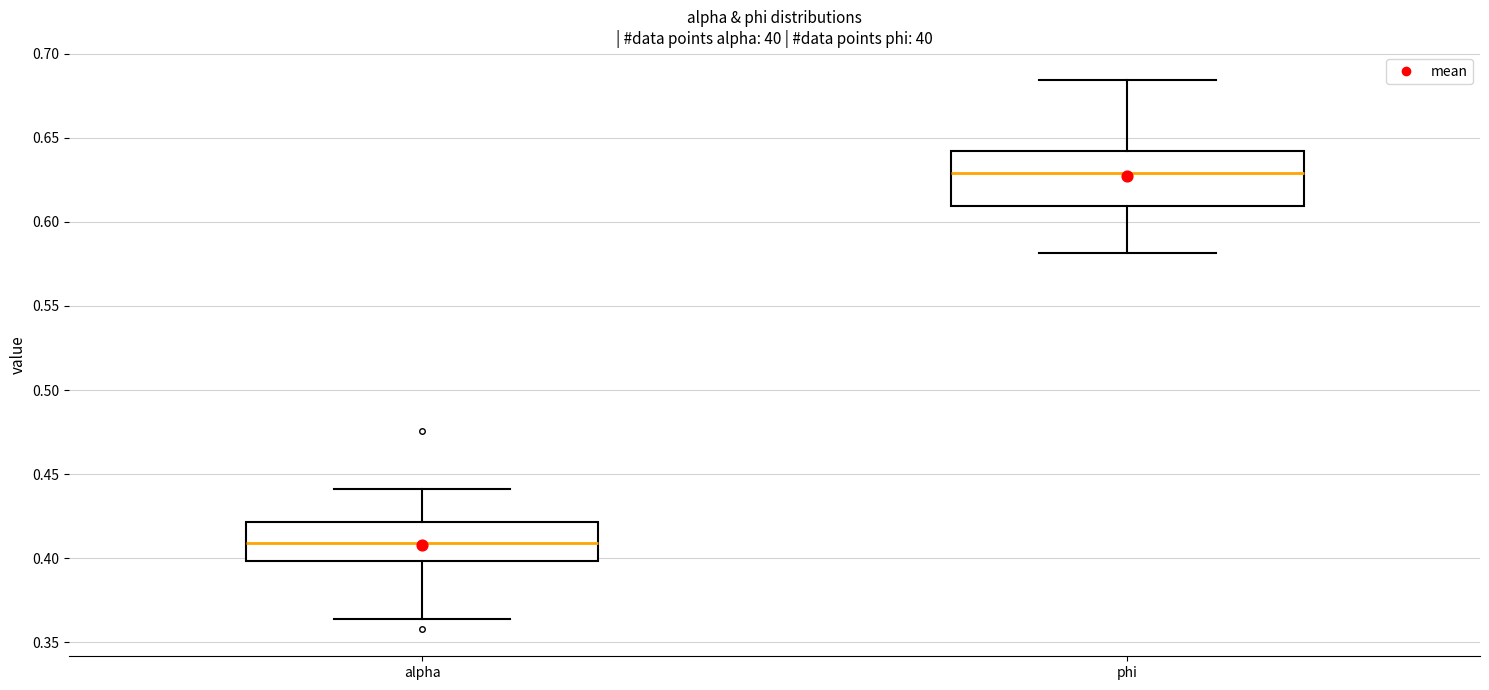

Comparing the boxes themselves (not the whiskers), which one is the tallest?

phi